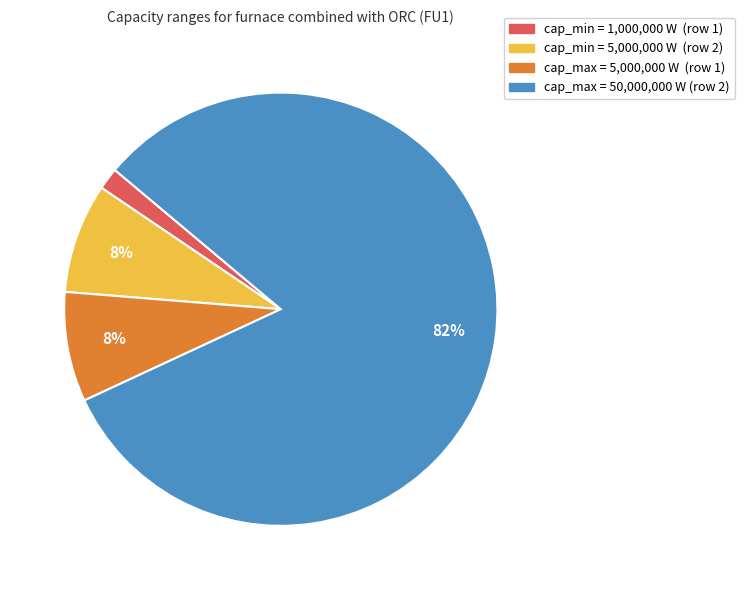

To the nearest percent, what percentage of the pie is cap_min = 5,000,000 W (row 2)?

8%